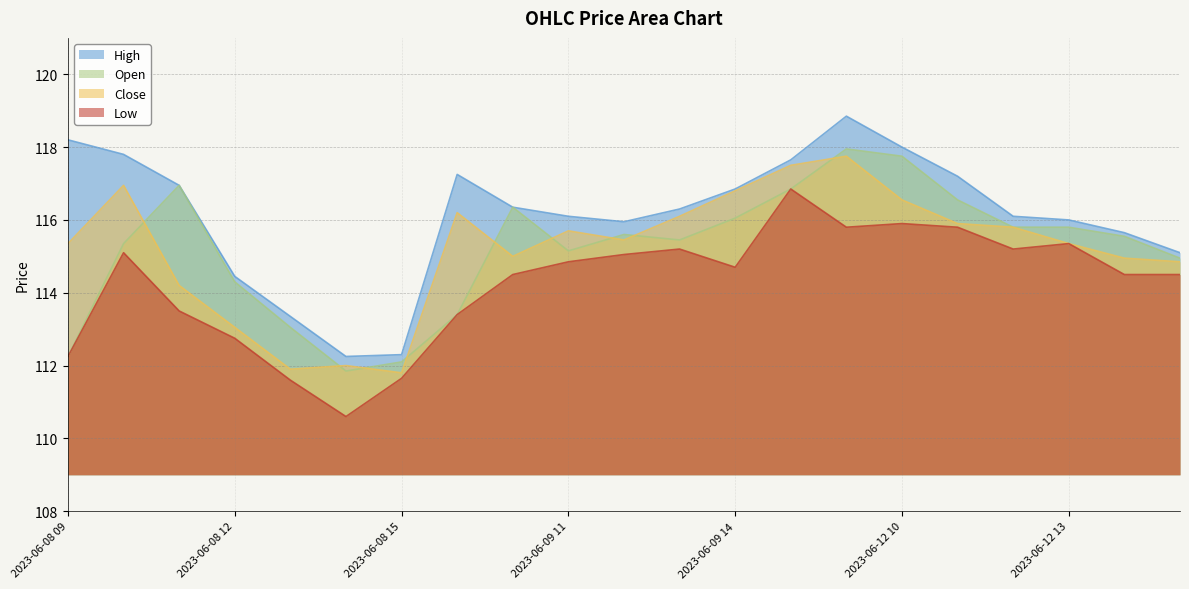

How many lines are shown in the chart?

4